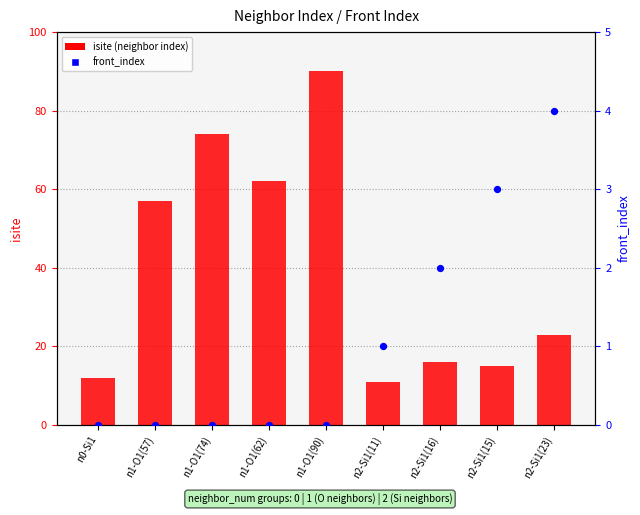

Which series has the widest spread of Y values?

isite (neighbor index)